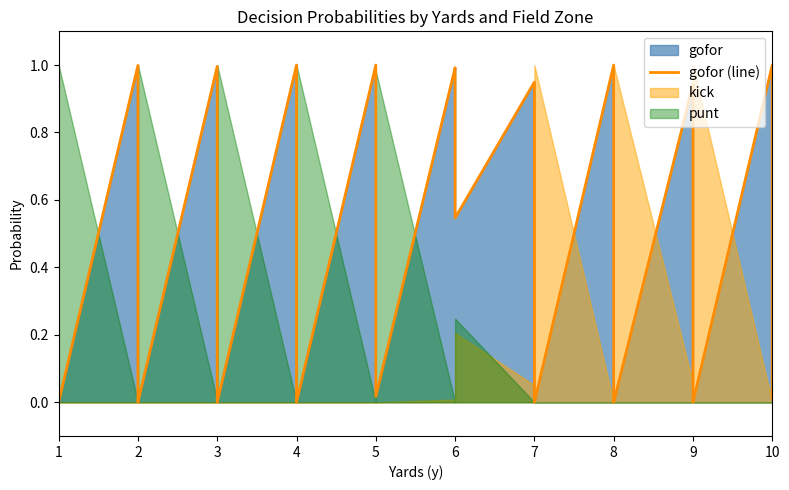

Is it true that the value at 2 is 0.6?

False